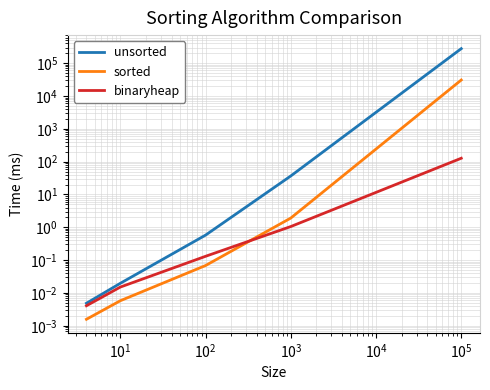

True or false: sorted and binaryheap cross at least once.

True